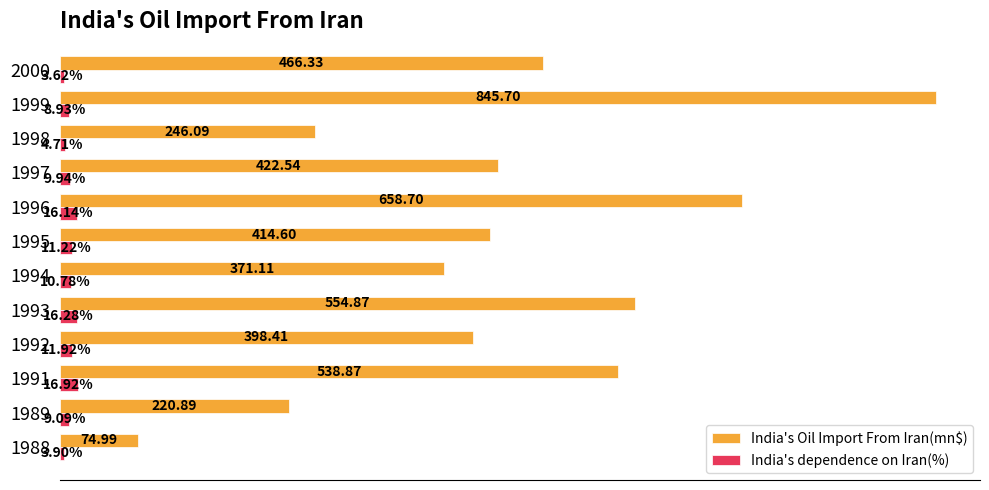

List the series in order of their peak value, highest first.

India's Oil Import From Iran(mn$), India's dependence on Iran(%)